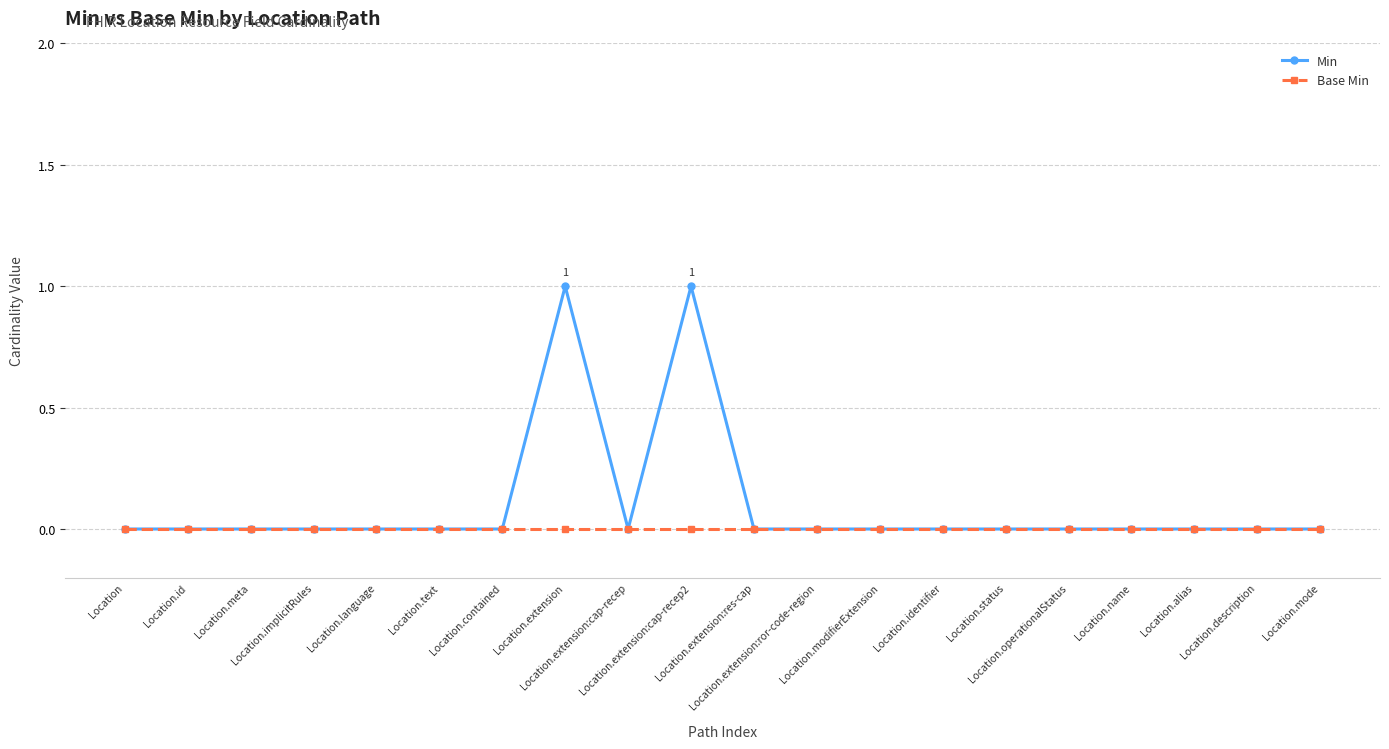

Does the chart display data point markers on the line(s)?

Yes